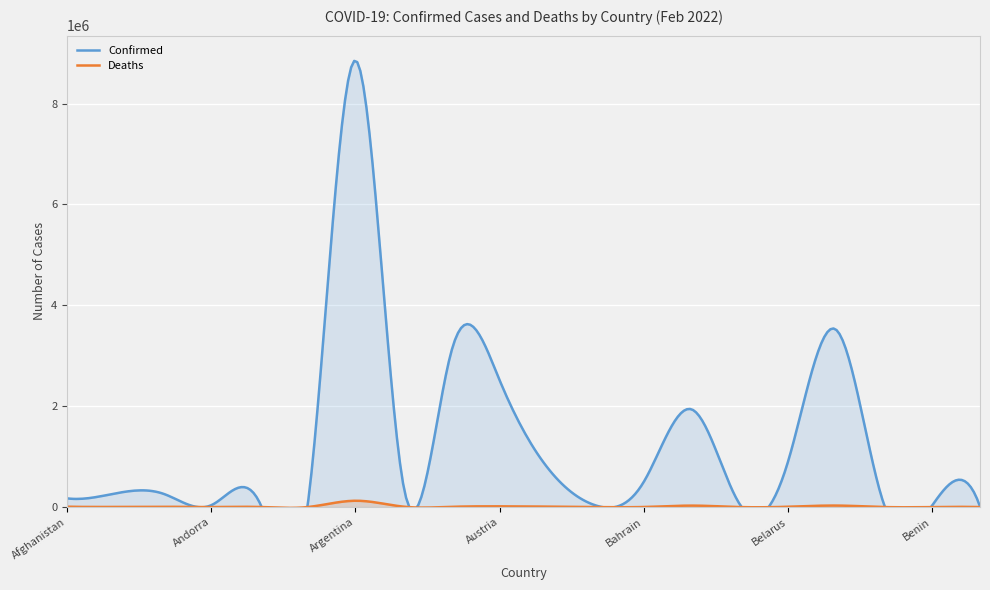

In Confirmed, how many points are lower than both neighbors (excluding endpoints)?

5